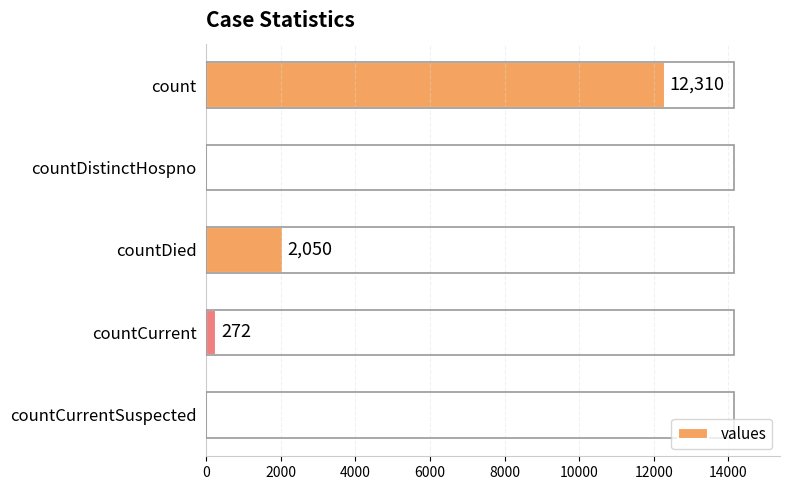

Reading top to bottom, what are all the values shown in this chart?

count=12310	countDistinctHospno=0	countDied=2050	countCurrent=272	countCurrentSuspected=0